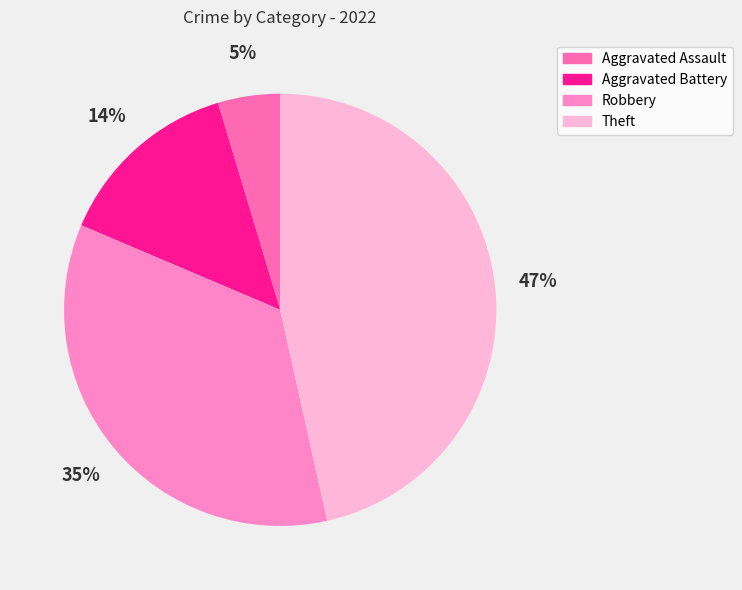

To the nearest percent, what is the difference between the largest and smallest slice percentages?

42%